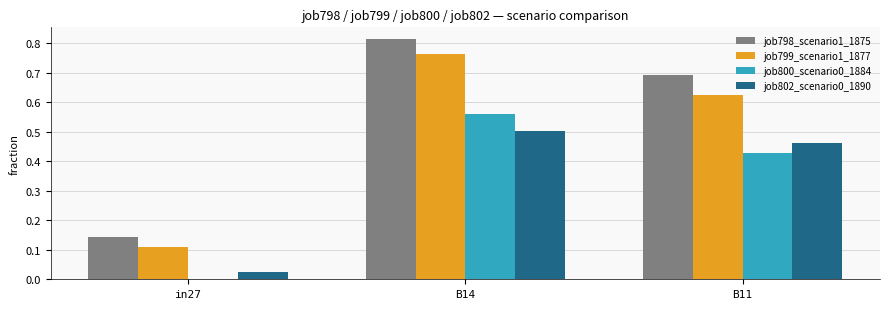

What is the sum of the job799_scenario1_1877 values at B14 and B11?

1.4